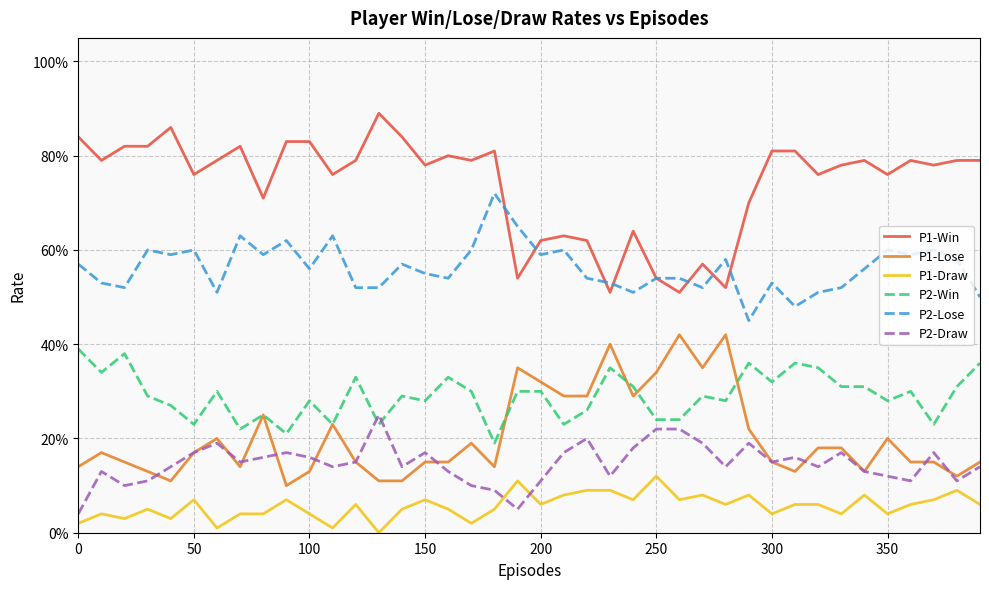

Which series has the largest total across all categories?

P1-Win